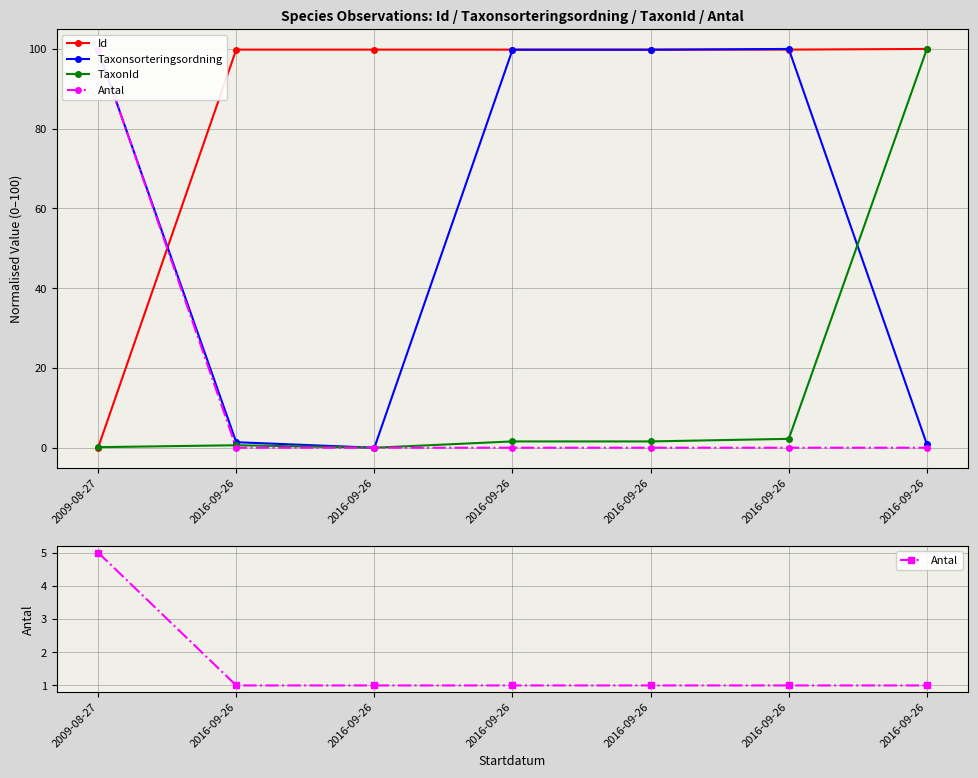

What is the greatest value displayed?

100.0